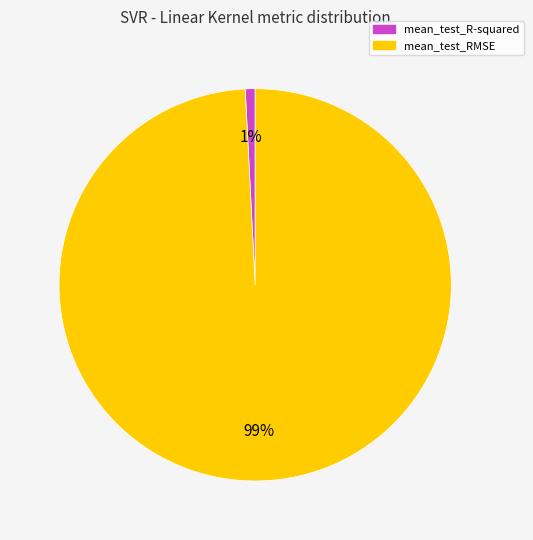

To the nearest percent, what percentage of the pie is mean_test_R-squared?

1%